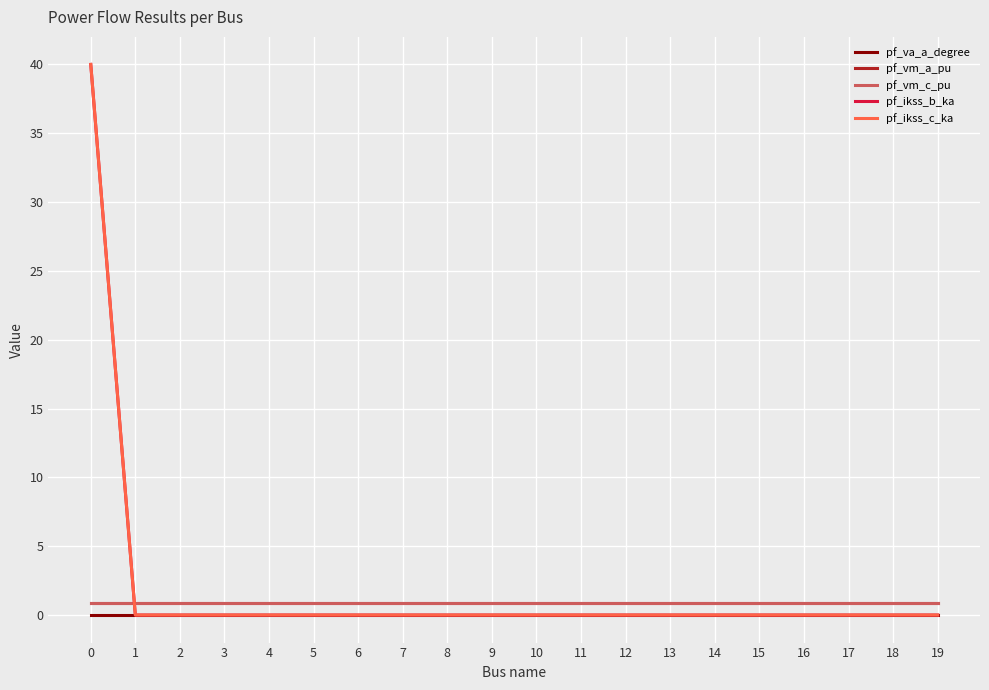

Is this an area chart (filled region under the line)?

No